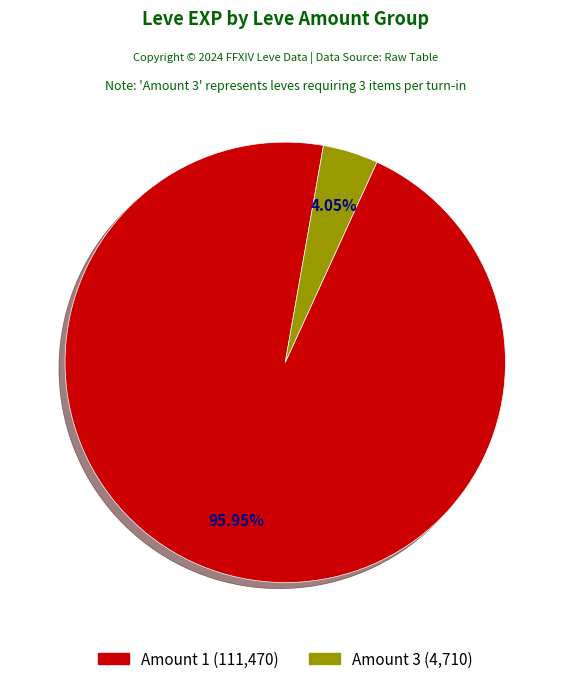

Is there any slice that represents more than half of the pie?

Yes